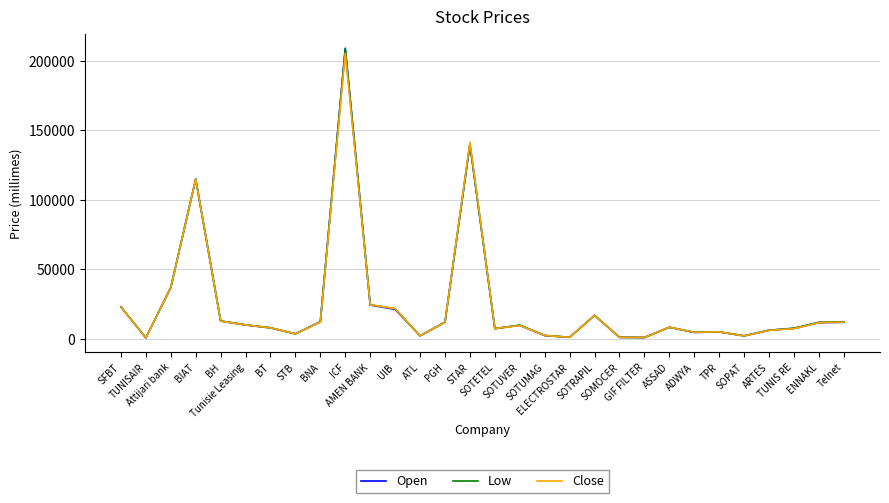

How many categories are shown in the chart?

30